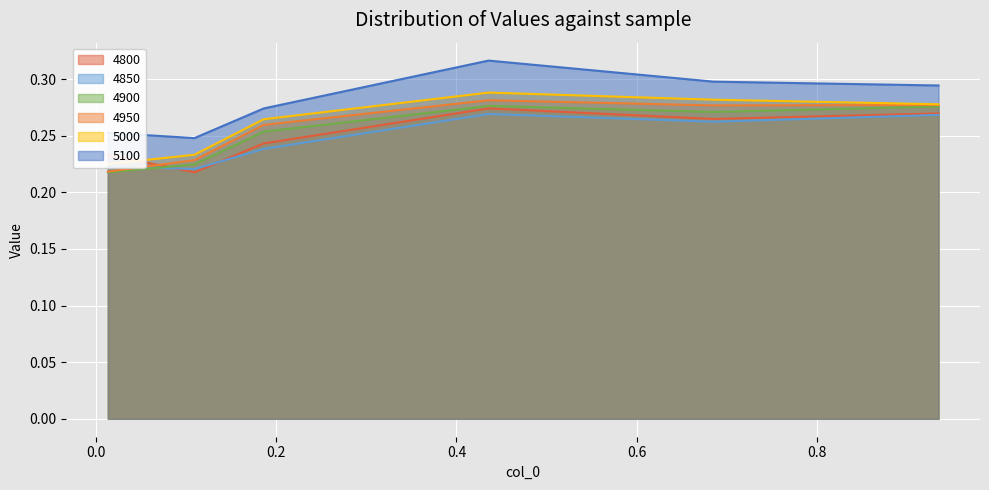

What is the total value across all series at 0.684931506849315?

1.7